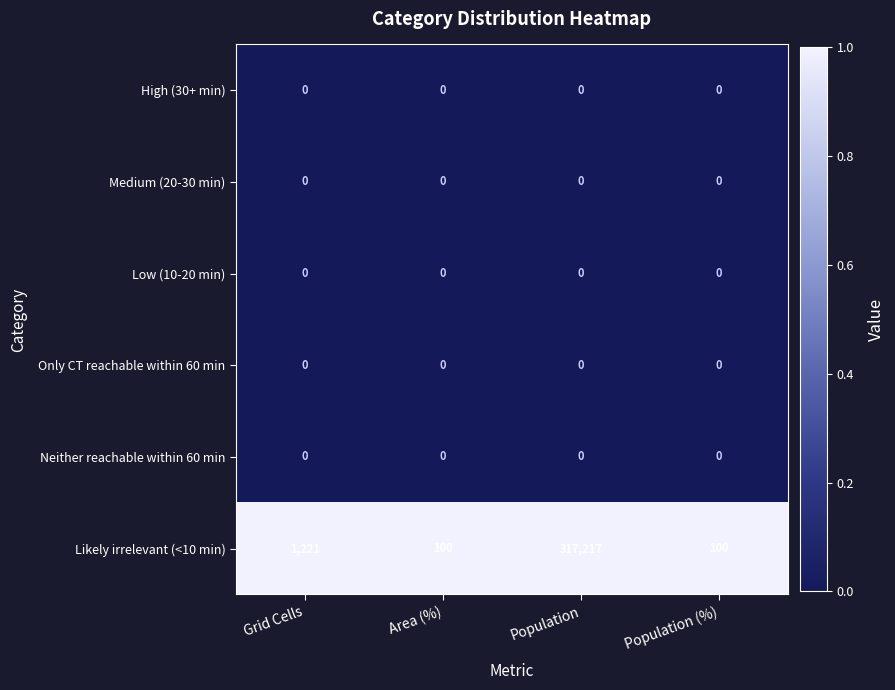

Reading left to right, extract all data points from this chart.

High (30+ min): Grid Cells=0	Area (%)=0	Population=0	Population (%)=0
Medium (20-30 min): Grid Cells=0	Area (%)=0	Population=0	Population (%)=0
Low (10-20 min): Grid Cells=0	Area (%)=0	Population=0	Population (%)=0
Only CT reachable within 60 min: Grid Cells=0	Area (%)=0	Population=0	Population (%)=0
Neither reachable within 60 min: Grid Cells=0	Area (%)=0	Population=0	Population (%)=0
Likely irrelevant (<10 min): Grid Cells=1221	Area (%)=100	Population=317217	Population (%)=100